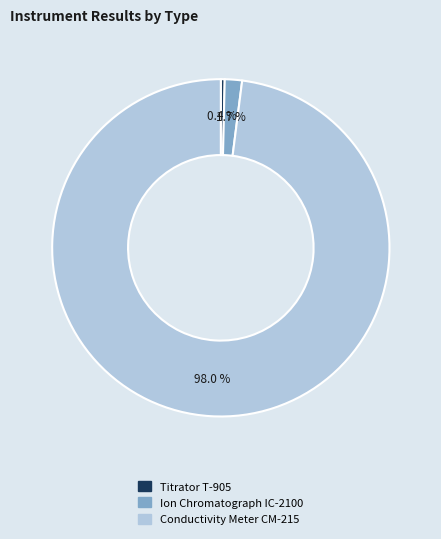

What portion of the pie excludes Titrator T-905?

99.6%